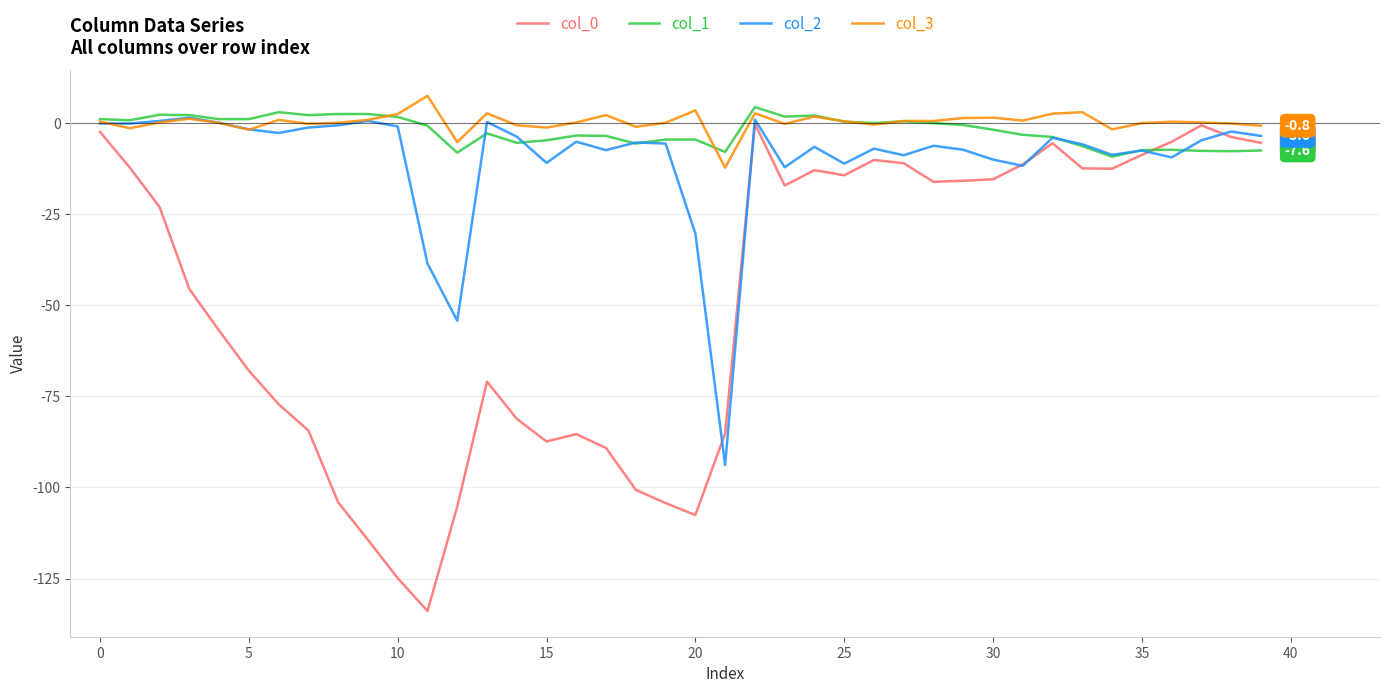

What is the lowest value of the col_0 series?

-133.9